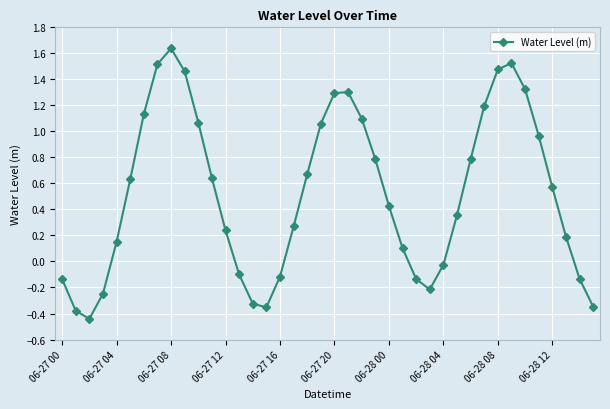

How many points are higher than both their immediate neighbors (excluding endpoints)?

3